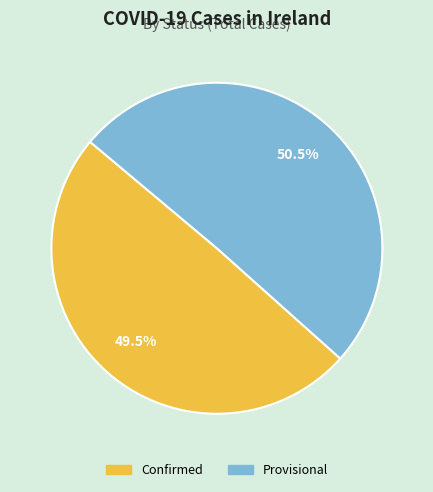

How many segments does this pie chart have?

2